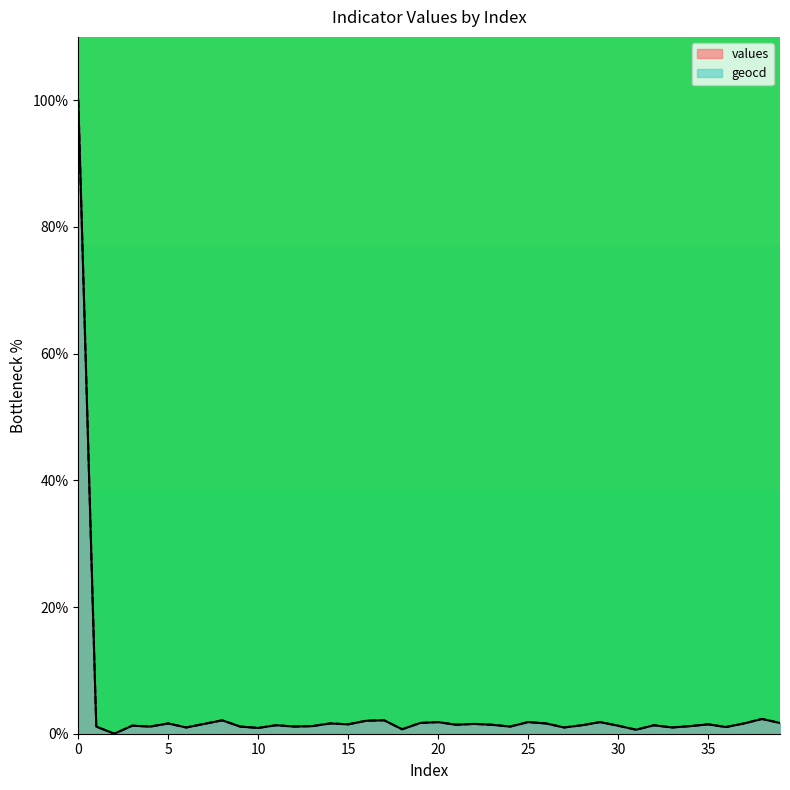

Rank the series by their average value, from lowest to highest.

values, geocd